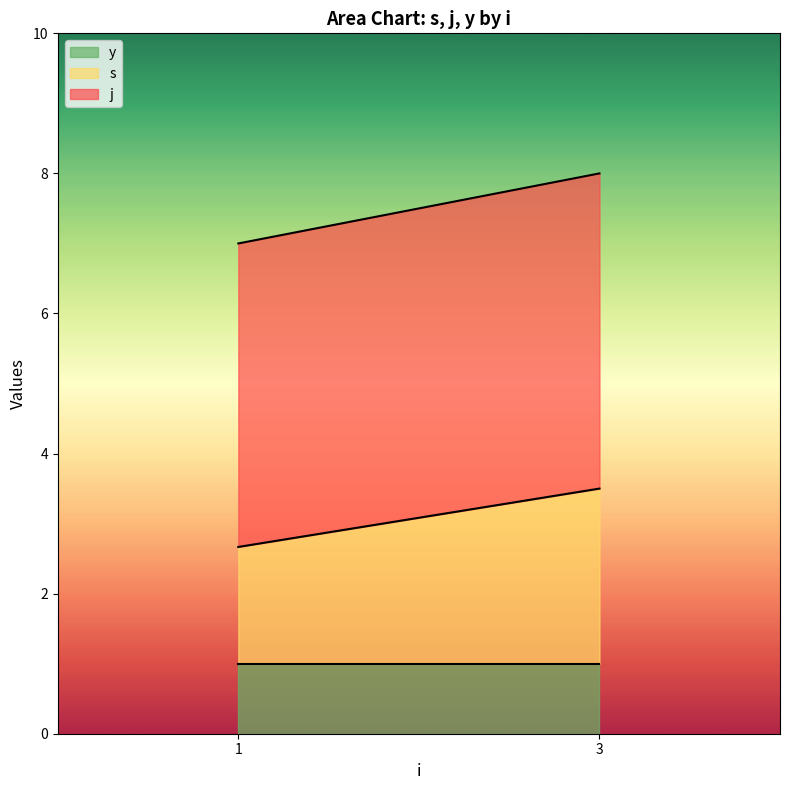

What is the approximate value of j at 3?

8